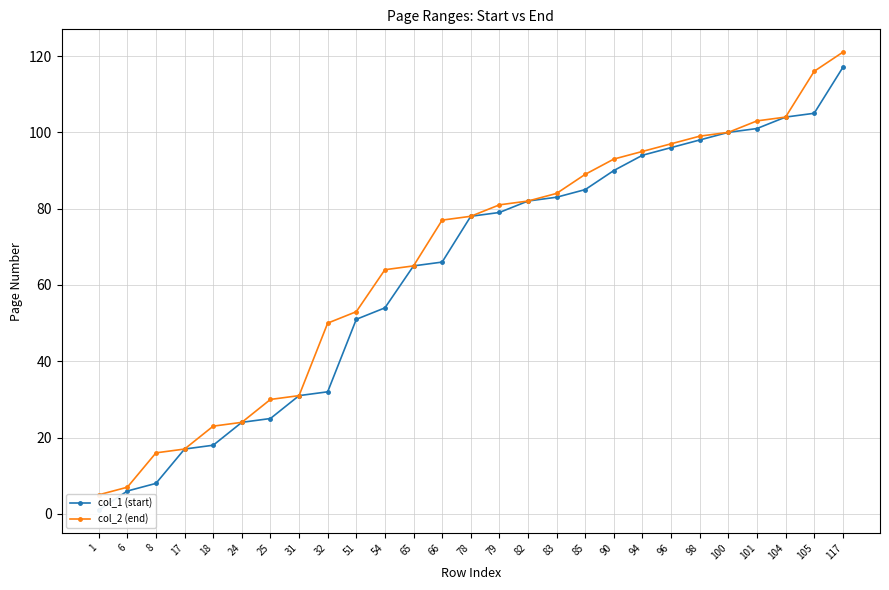

Which category has the highest value in the col_1 (start) series?

117